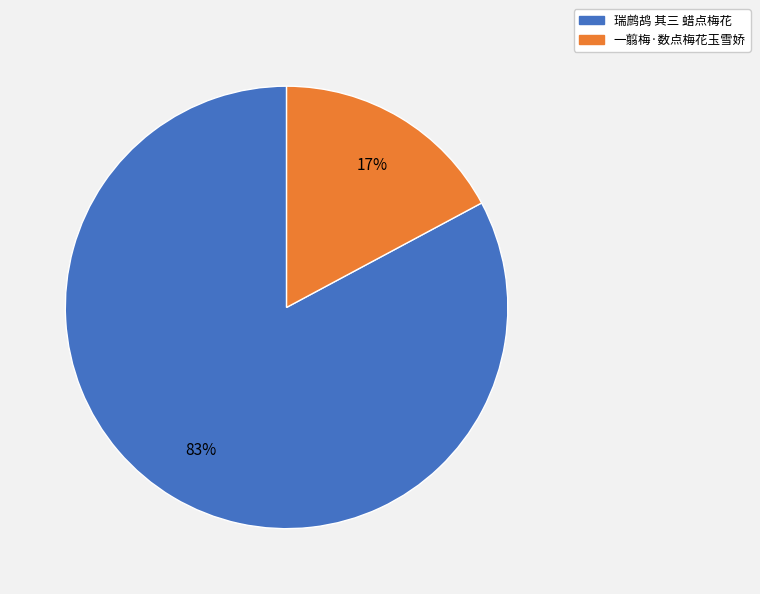

Which slice represents more than half of the pie?

瑞鹧鸪 其三 蜡点梅花